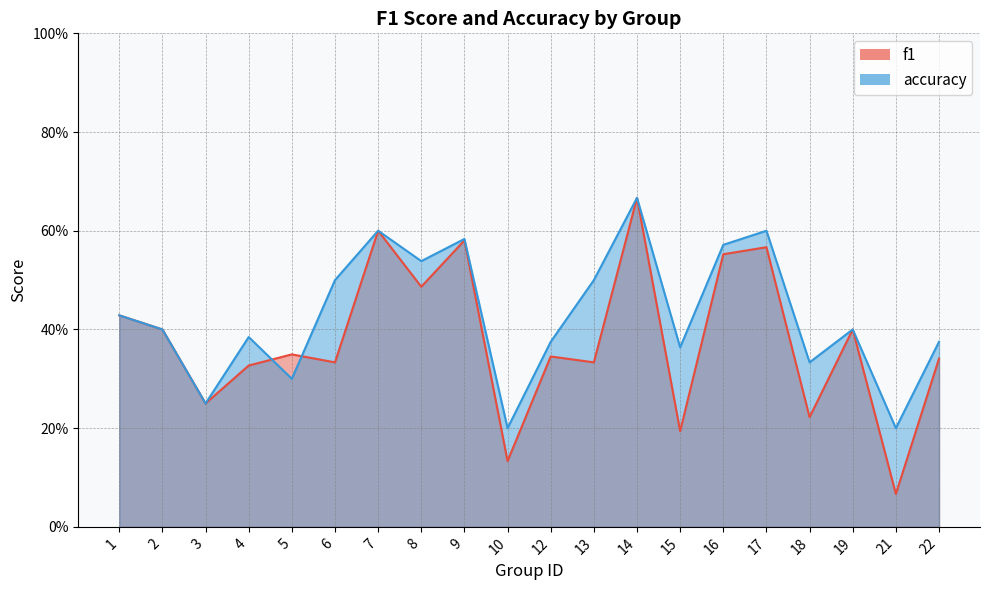

What is the difference between the maximum and minimum values in the f1 series?

0.6